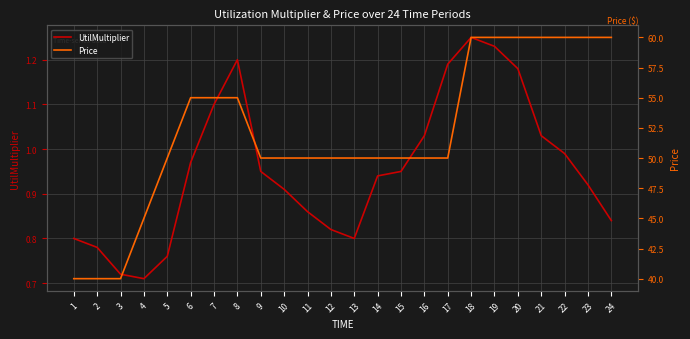

Rank the series at 6 from highest to lowest value.

Price, UtilMultiplier